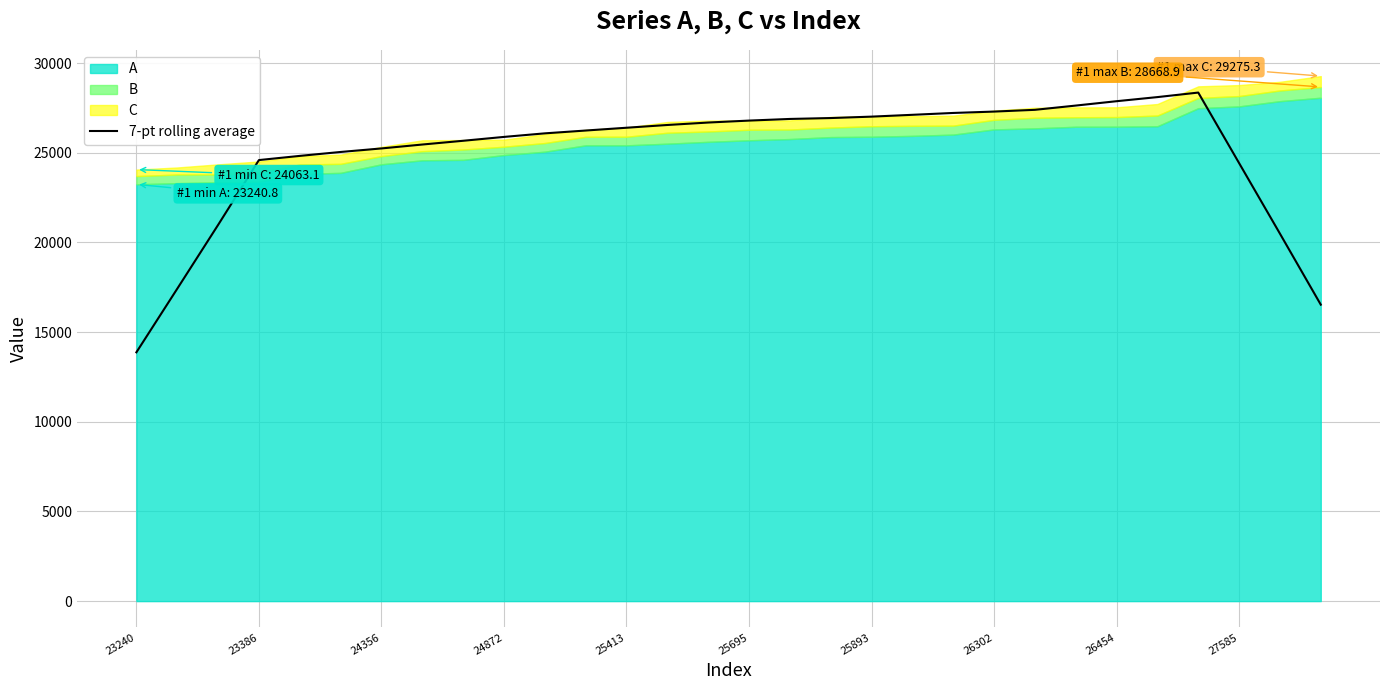

How many values are below 26394?

15